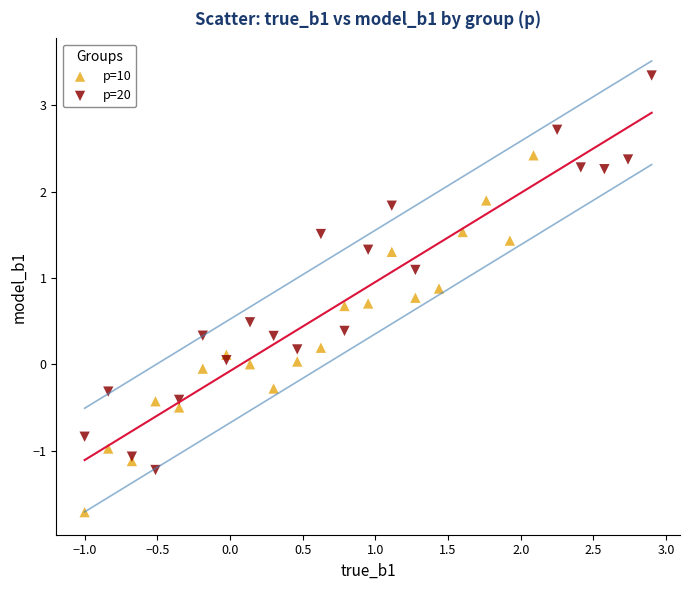

Which series contains the lowest Y value?

p=10